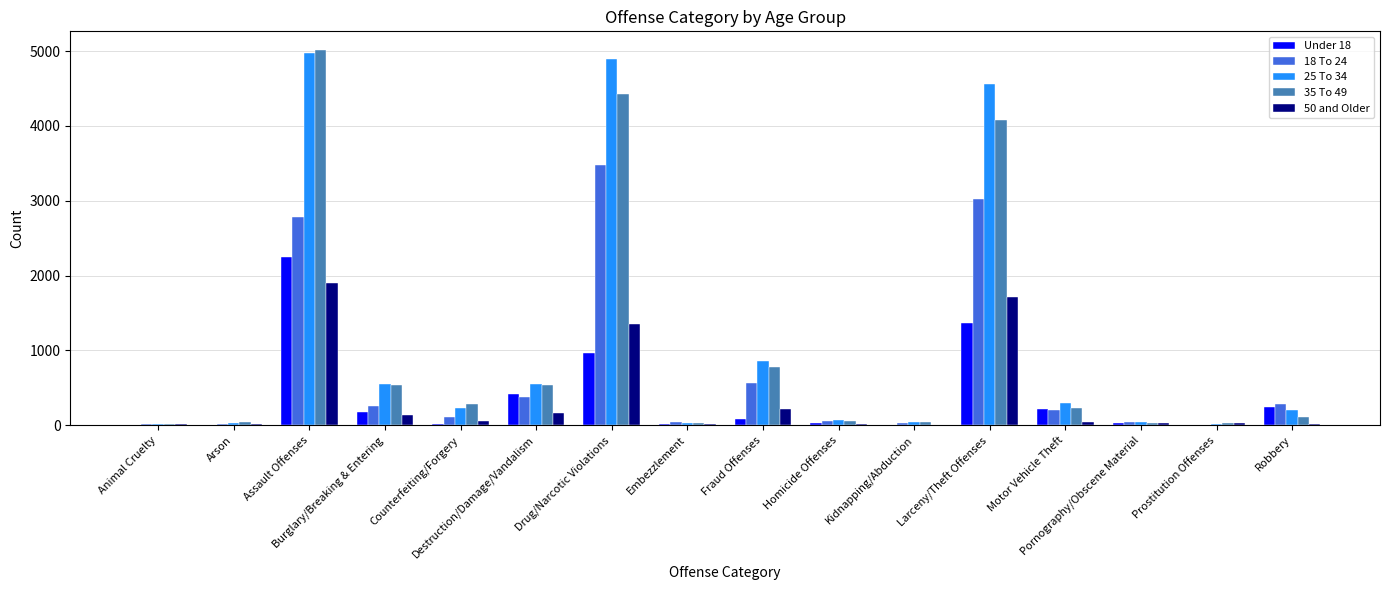

At how many categories does at least one series exceed 1523?

3